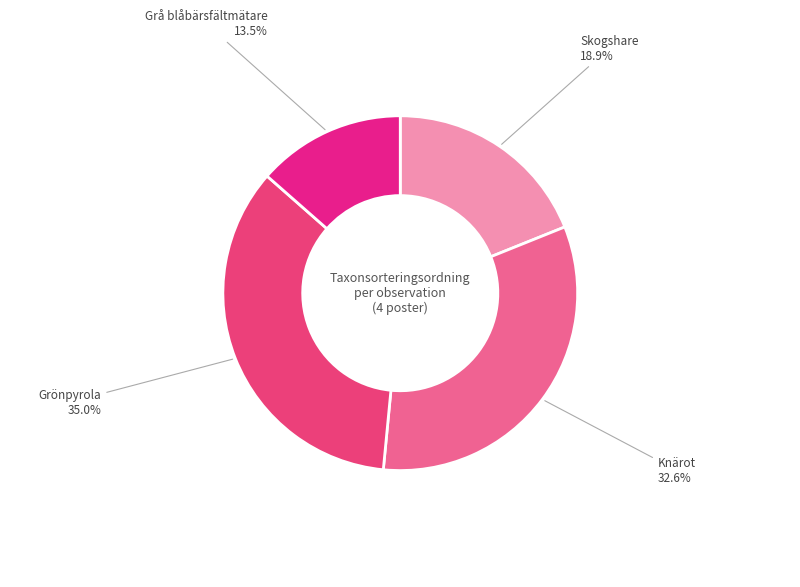

Rank the categories by value from lowest to highest.

Grå blåbärsfältmätare, Skogshare, Knärot, Grönpyrola